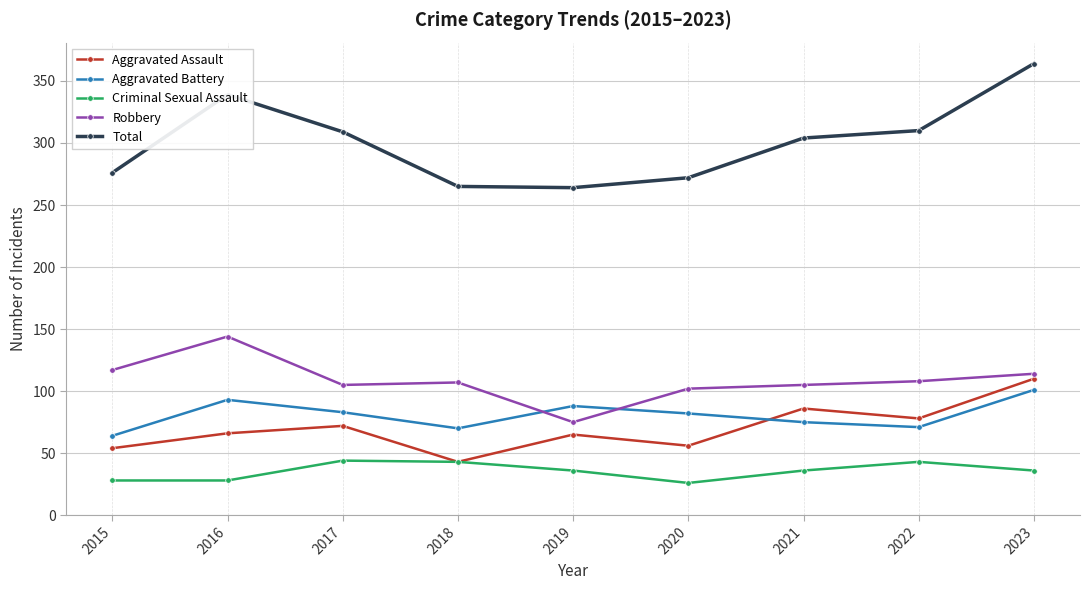

What is the value of the Aggravated Assault point at the 6th from the left?

56